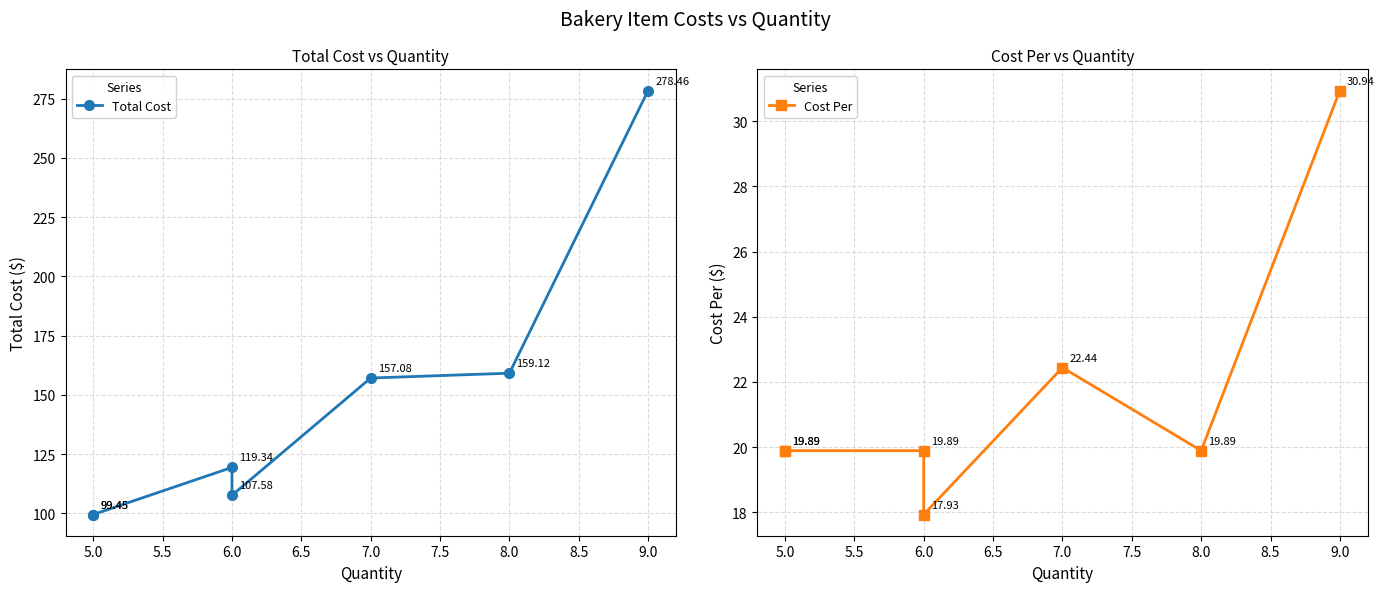

Where is the first local minimum for Cost Per?

6.0